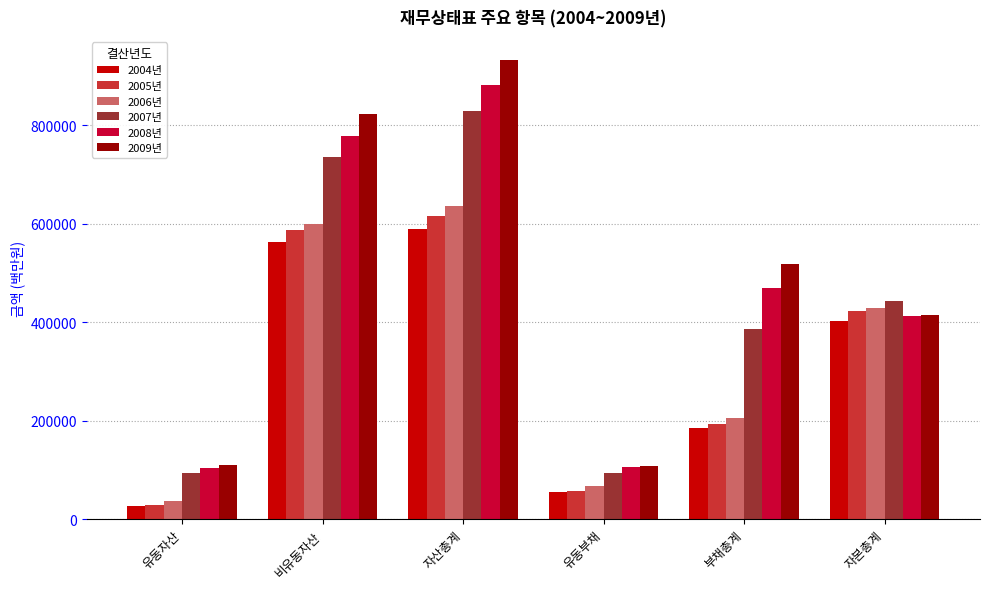

Which series has the largest range (max minus min)?

2009년